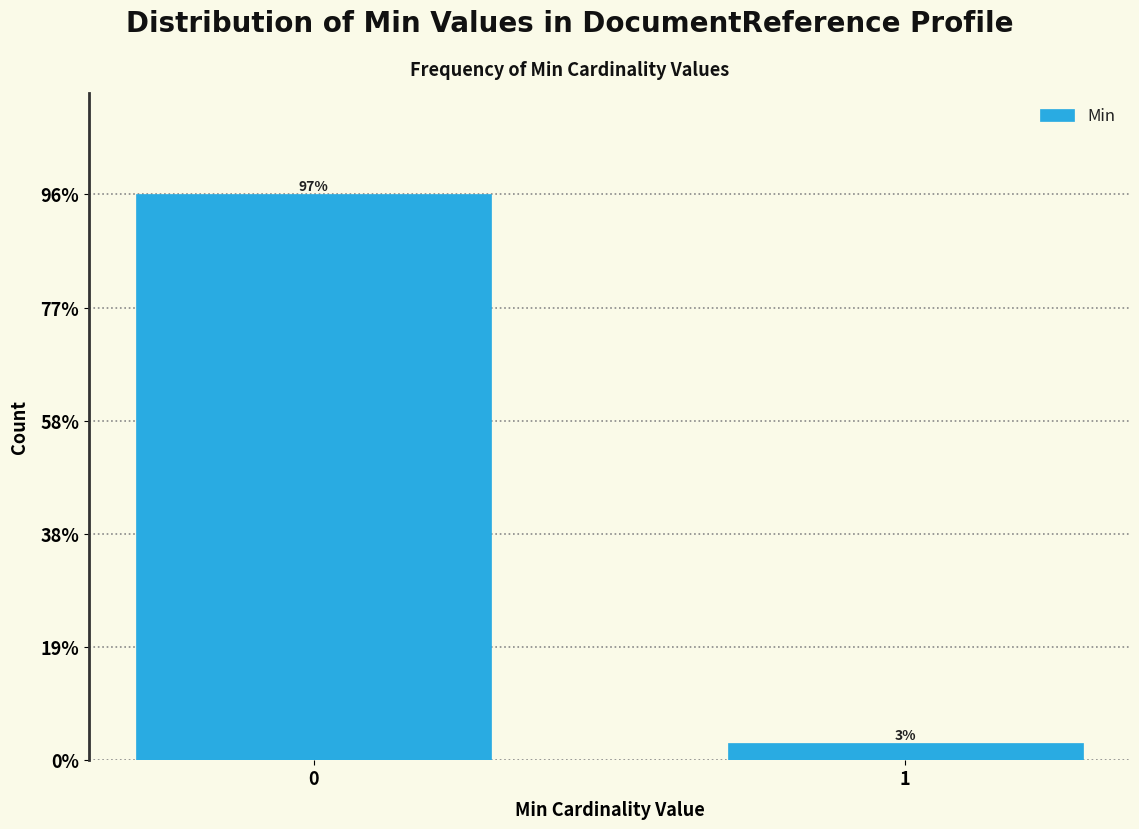

Are the bars horizontal?

No